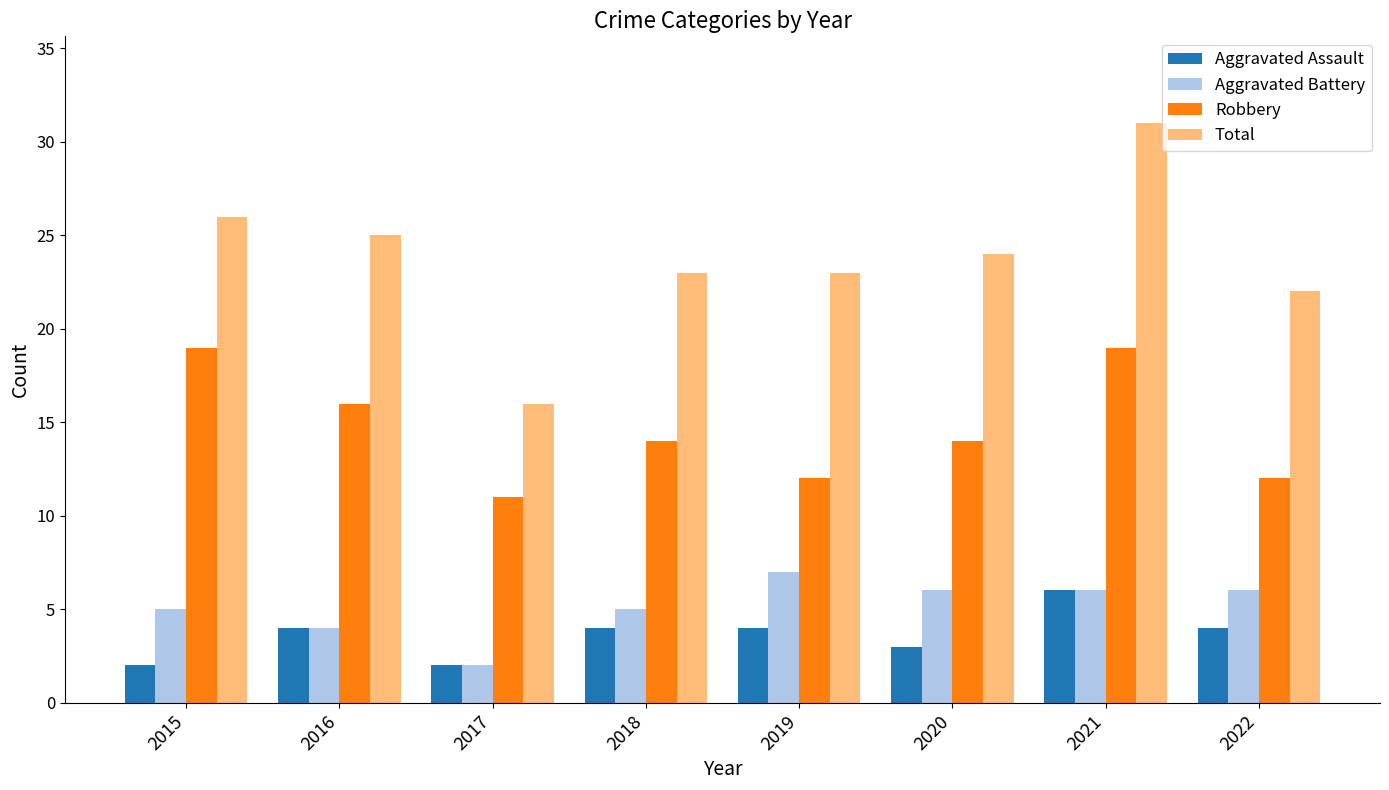

What is the difference between the maximum and minimum values in the Robbery series?

8